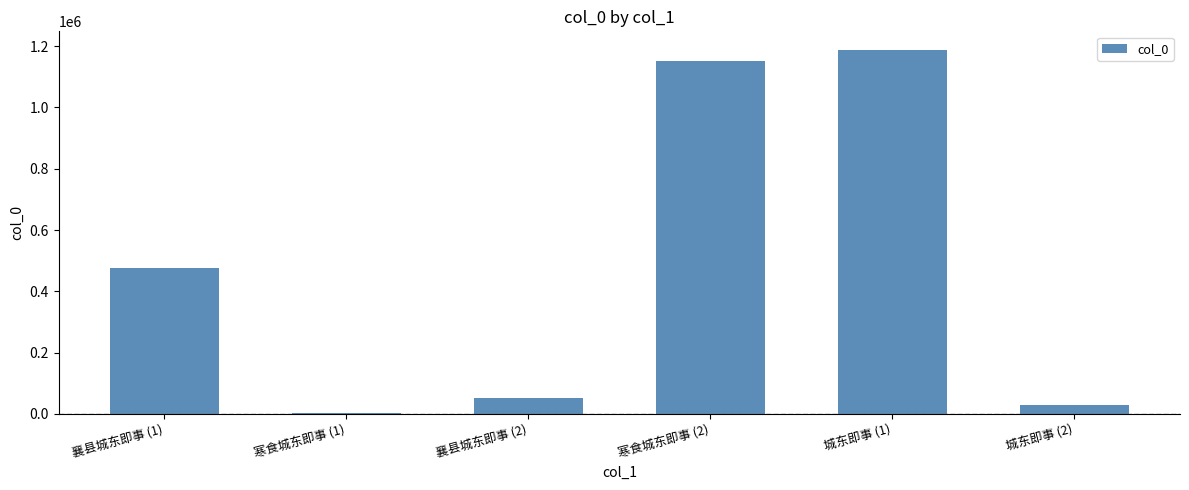

Does the chart contain stacked bars?

No